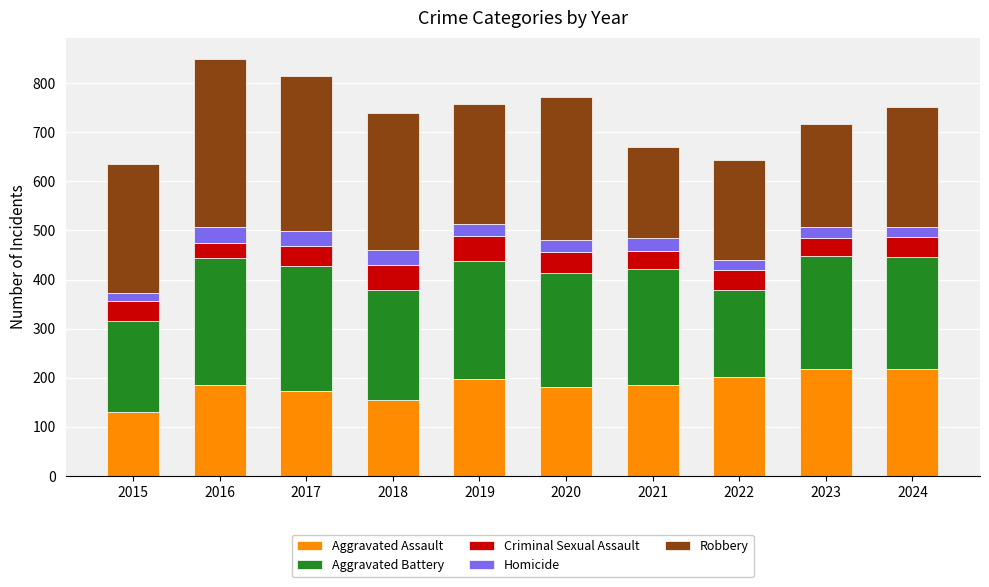

What is the sum of all Aggravated Assault values?

1844